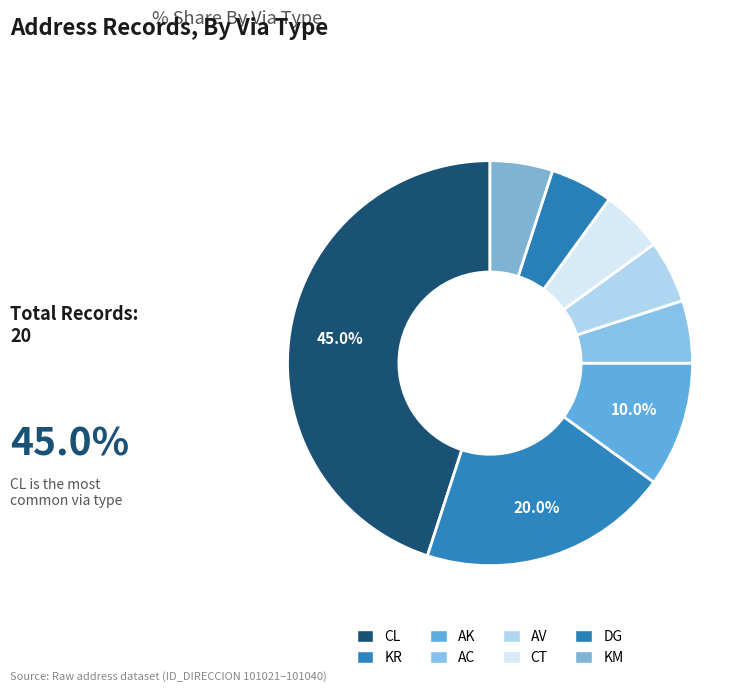

Which category has the smallest portion of the pie?

AC